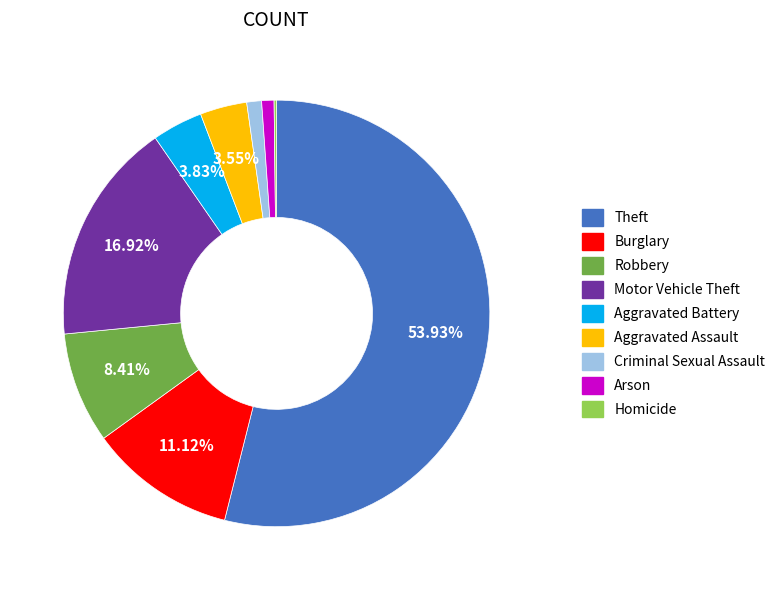

What percentage is the Burglary slice, to the nearest percent?

11%